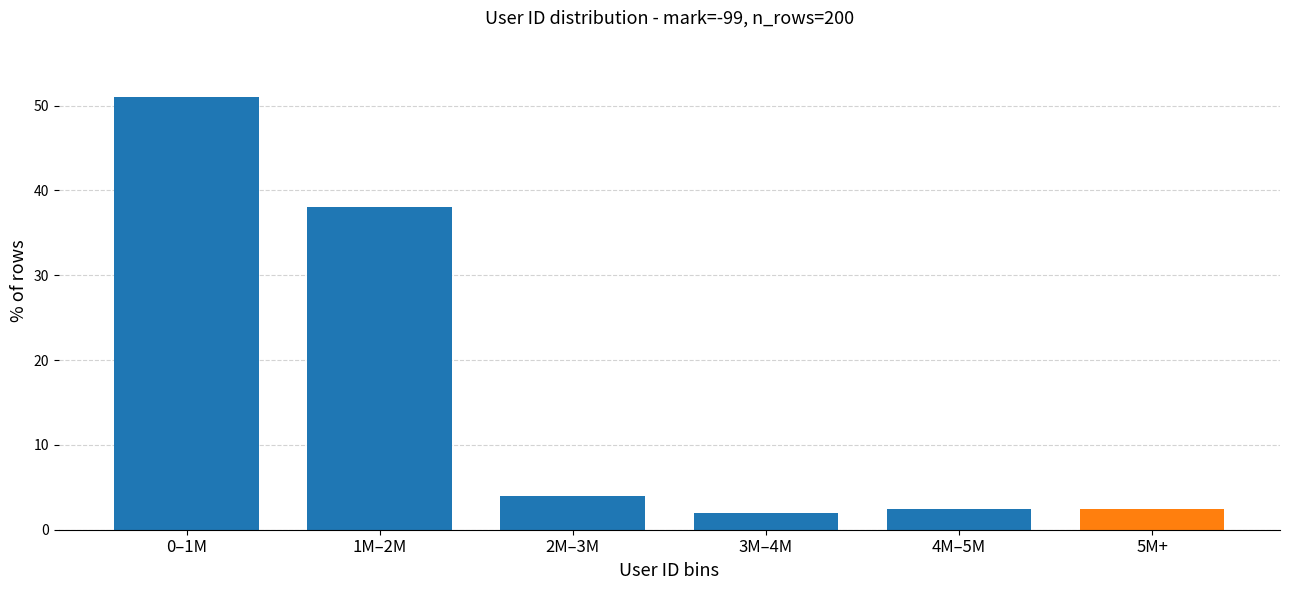

Reading right to left, list all the values displayed in this chart.

2.5	2.5	2.0	4.0	38.0	51.0